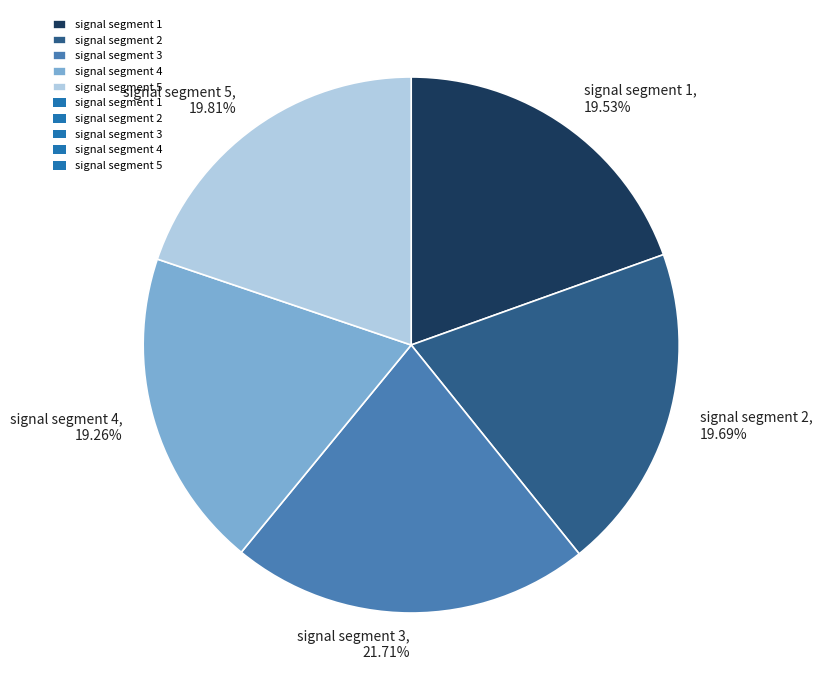

Which category has the biggest portion of the pie?

signal segment 3